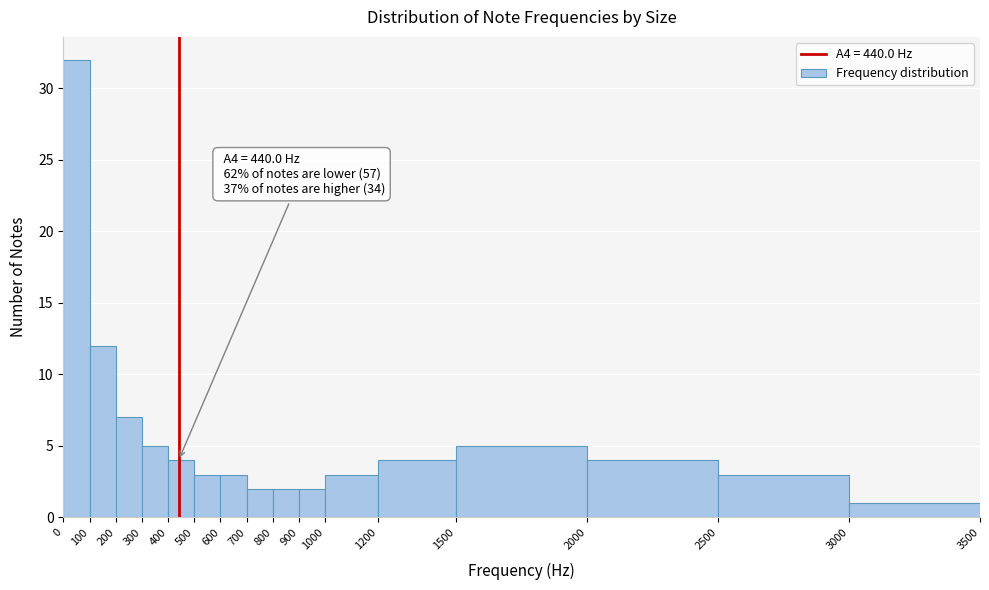

Over which range of the x-axis is the bar tallest?

0 to 100